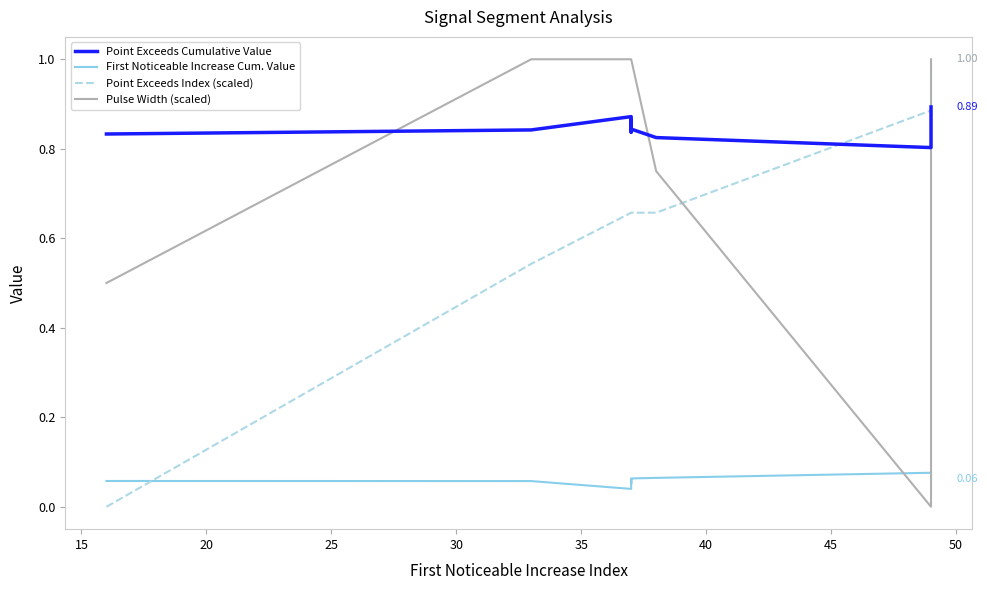

At how many categories does at least one series exceed 0?

10